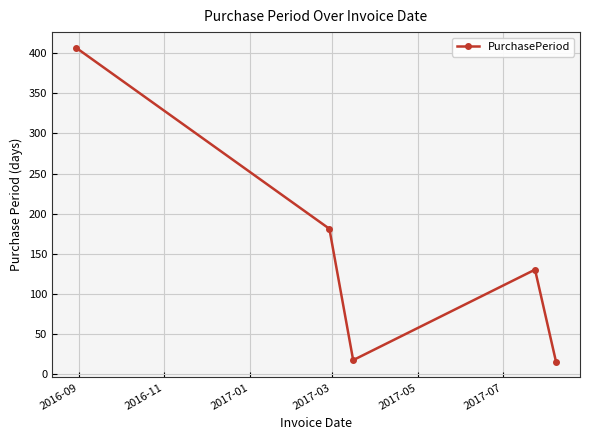

What is the minimum value shown in the chart?

15